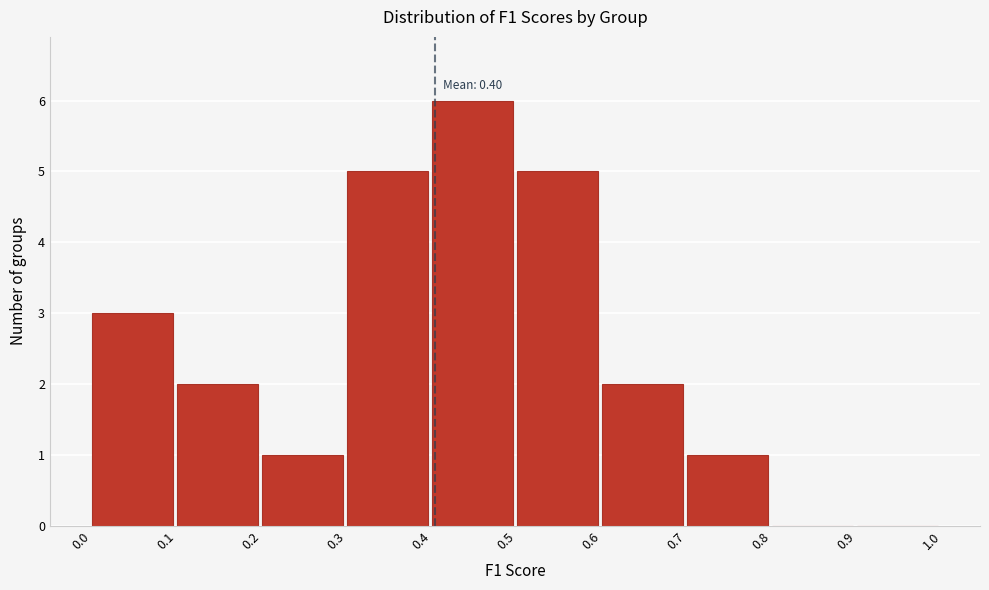

Which range on the x-axis has the tallest bar?

0.4 to 0.5